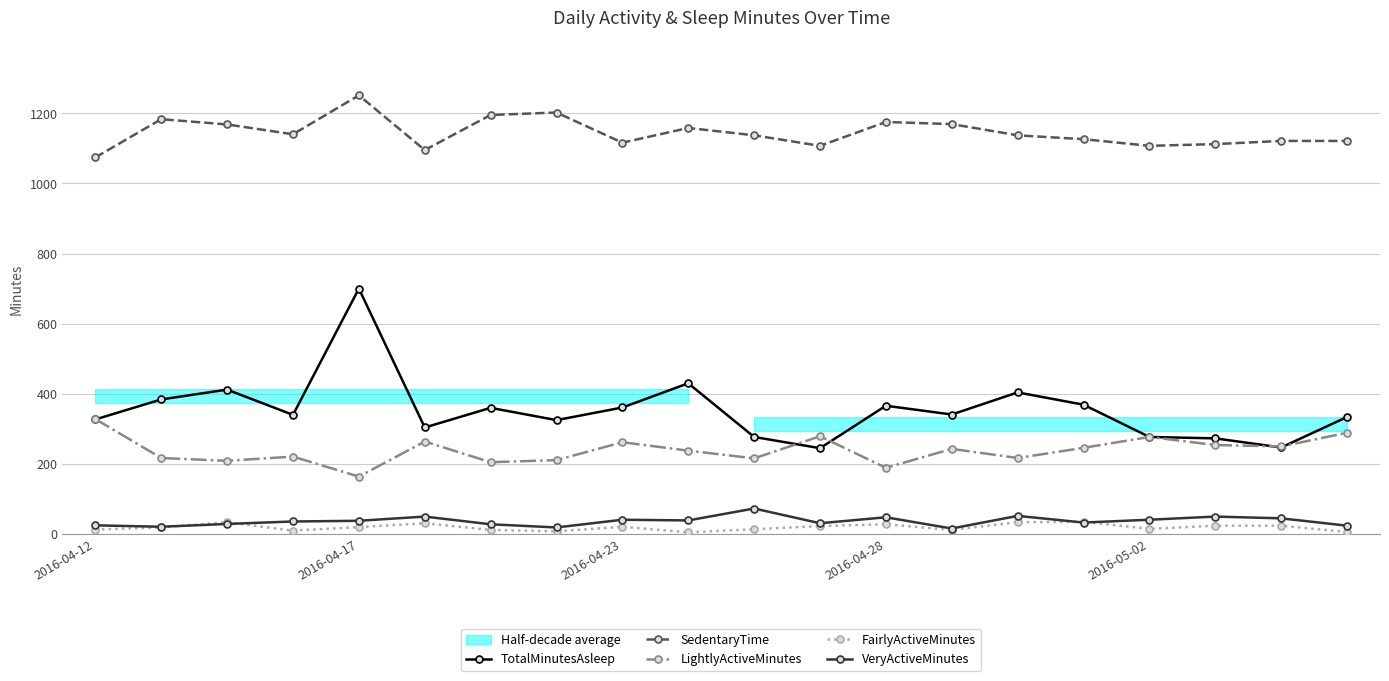

Where is TotalMinutesAsleep nearest to the value 472?

9